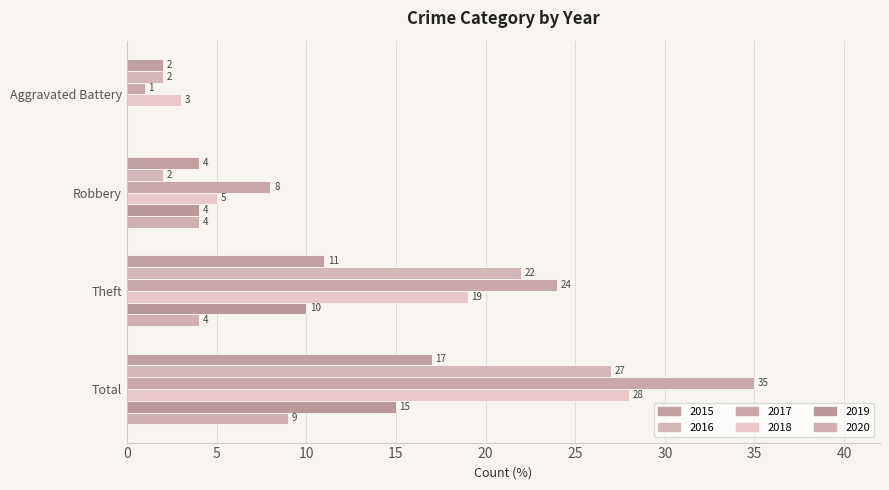

What is the approximate value of 2020 at Robbery?

4